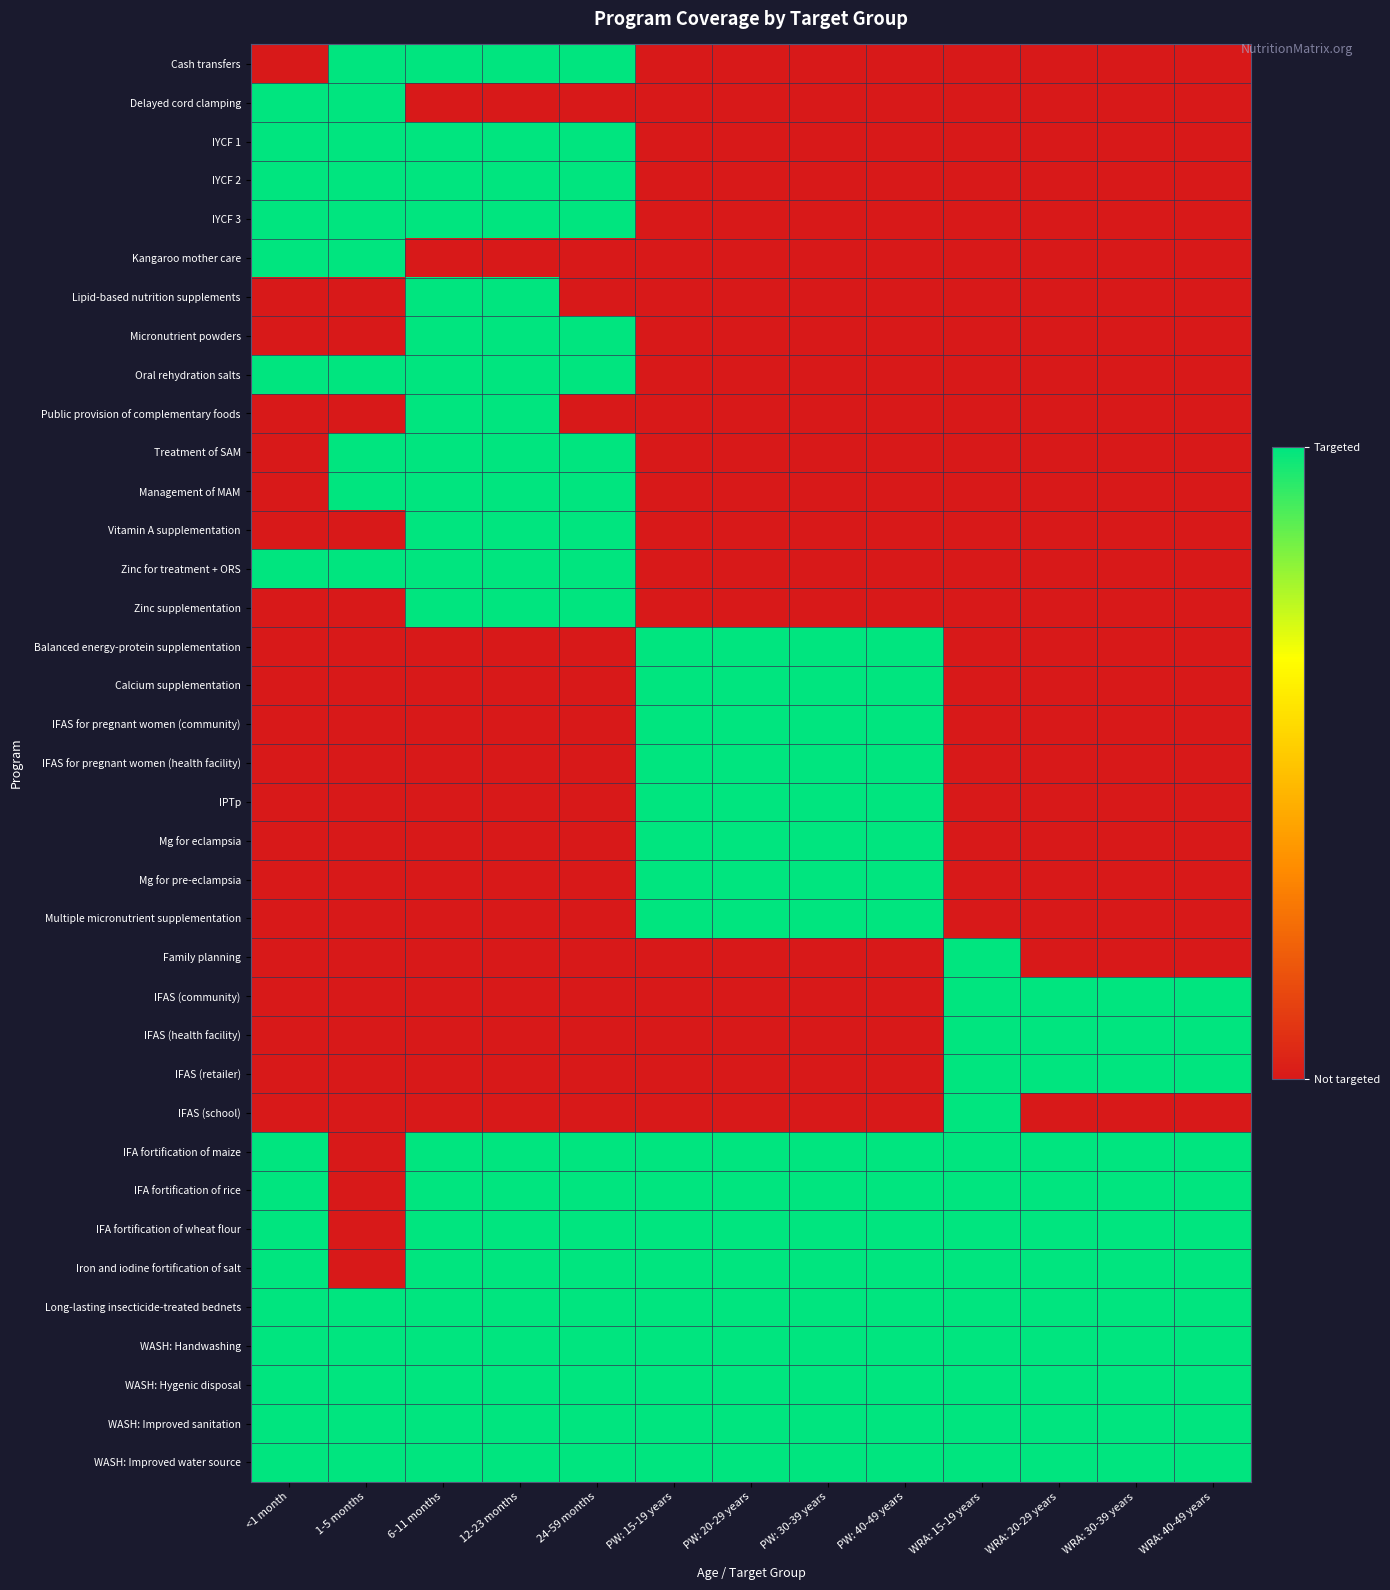

Which category has the lowest value across all series?

<1 month